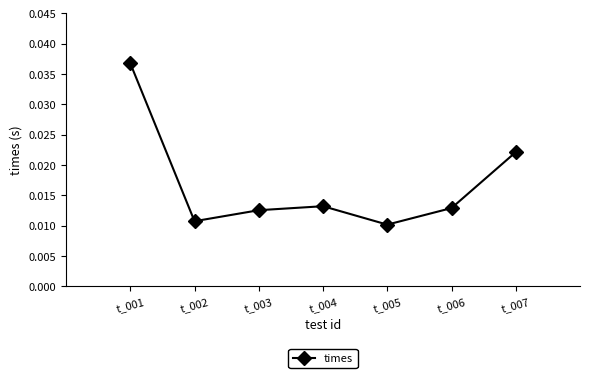

Which category has the highest value across all series?

t_001